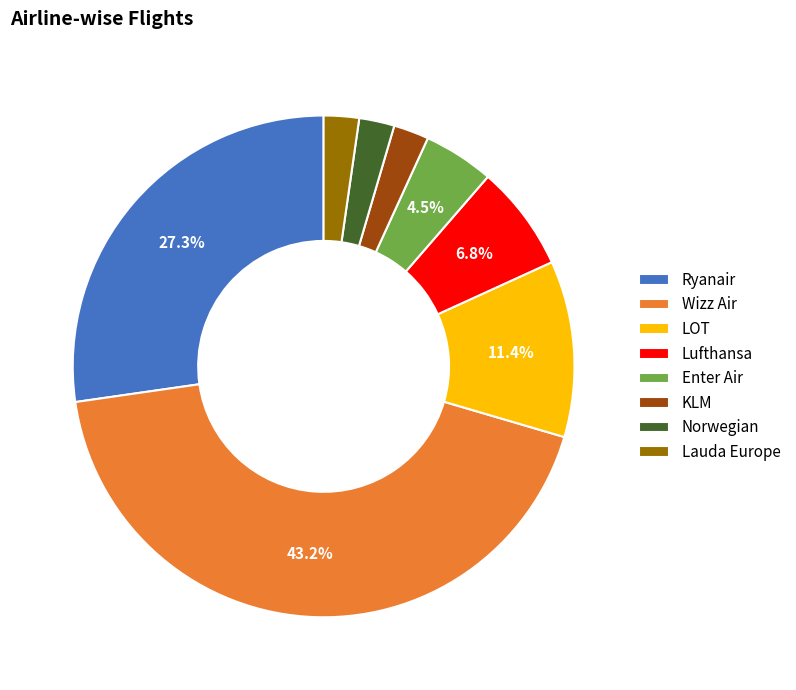

What is the total percentage of Enter Air and LOT?

15.9%